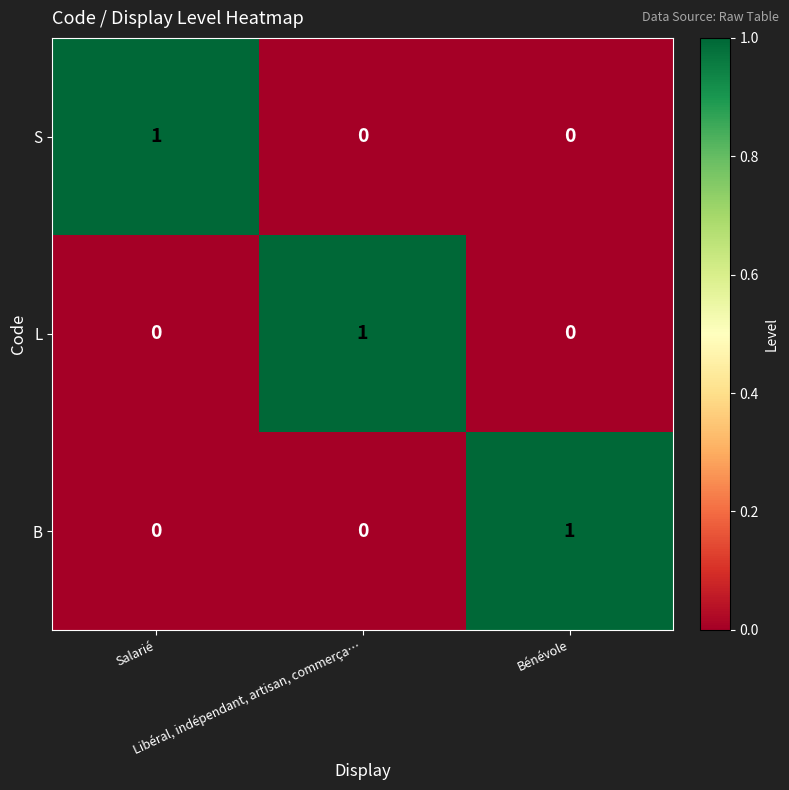

At how many categories does at least one series exceed 0?

3